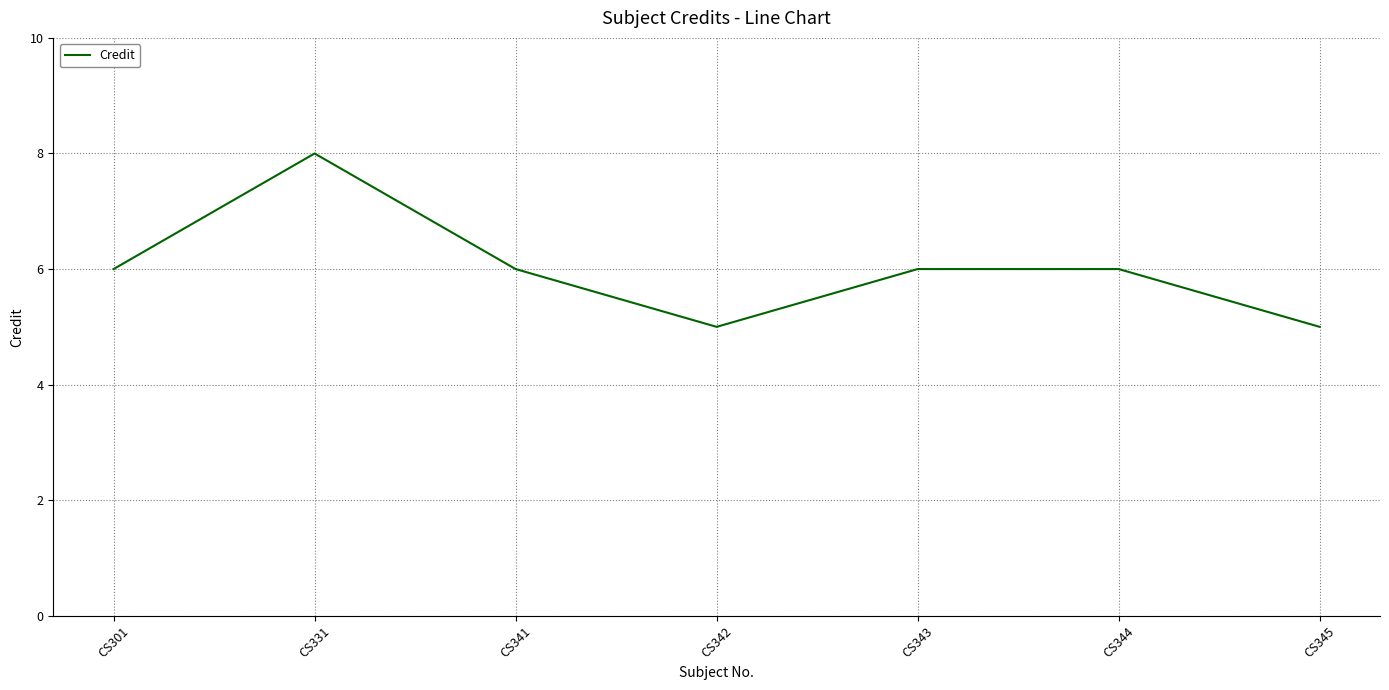

What is the difference between the maximum and minimum values?

3